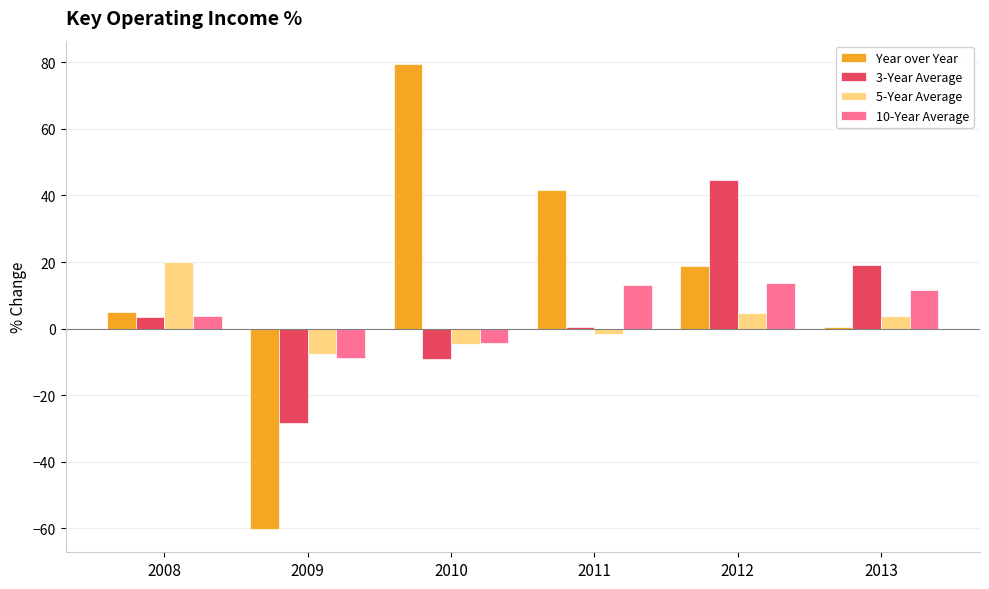

Count the number of categories in the chart.

6